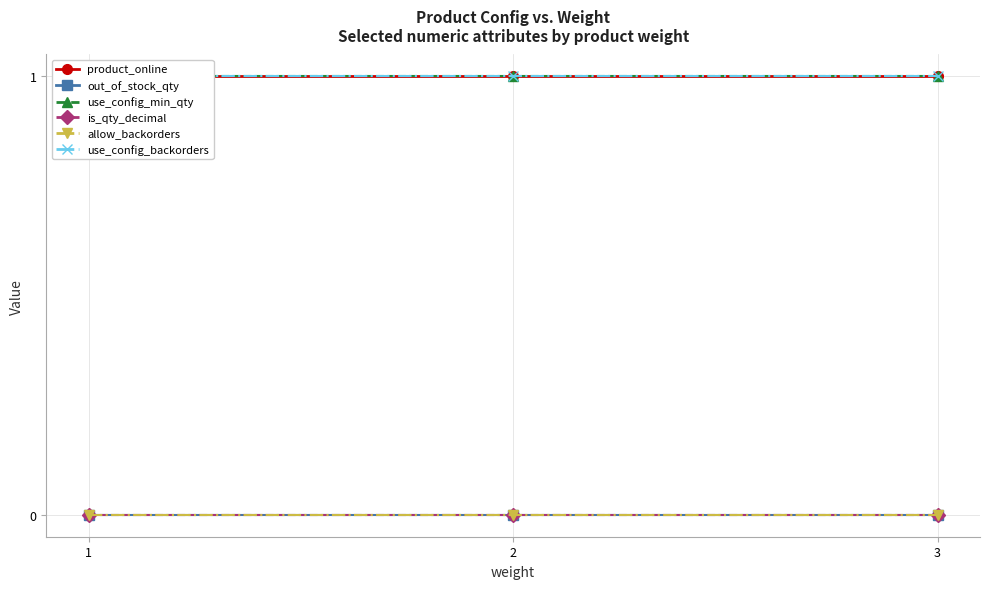

Reading left to right, transcribe all the data shown in this chart.

product_online: 1=1	2=1	3=1
out_of_stock_qty: 1=0	2=0	3=0
use_config_min_qty: 1=1	2=1	3=1
is_qty_decimal: 1=0	2=0	3=0
allow_backorders: 1=0	2=0	3=0
use_config_backorders: 1=1	2=1	3=1